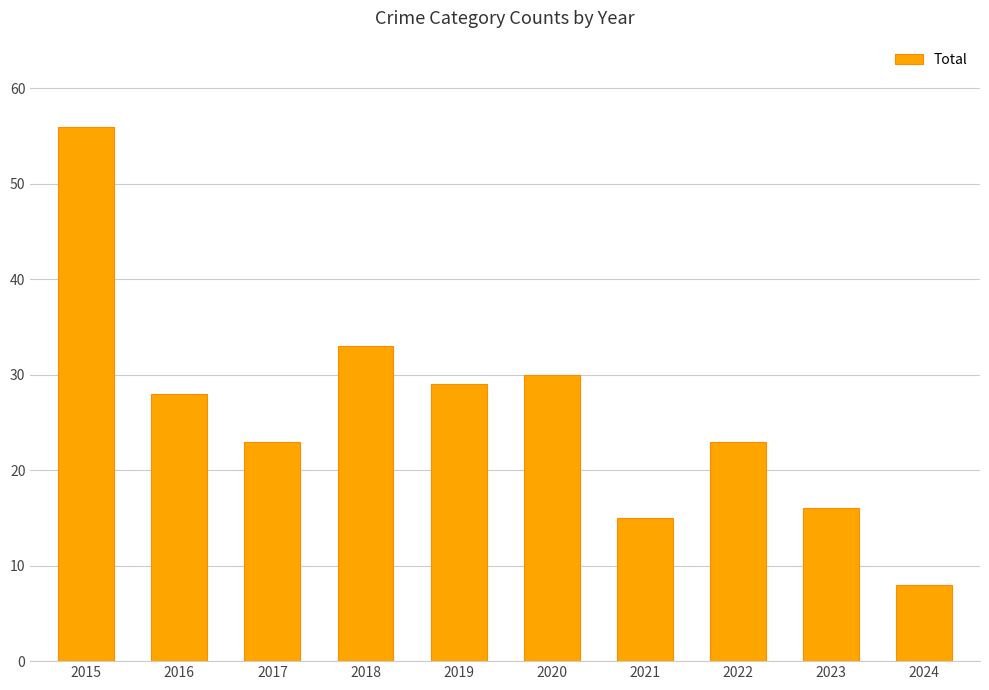

Reading left to right, what are all the values shown in this chart?

56	28	23	33	29	30	15	23	16	8